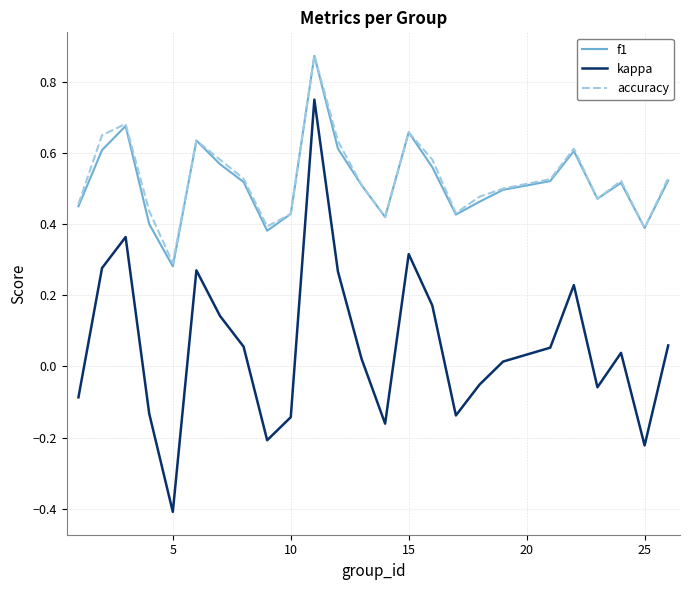

Which series has the widest spread of values?

kappa